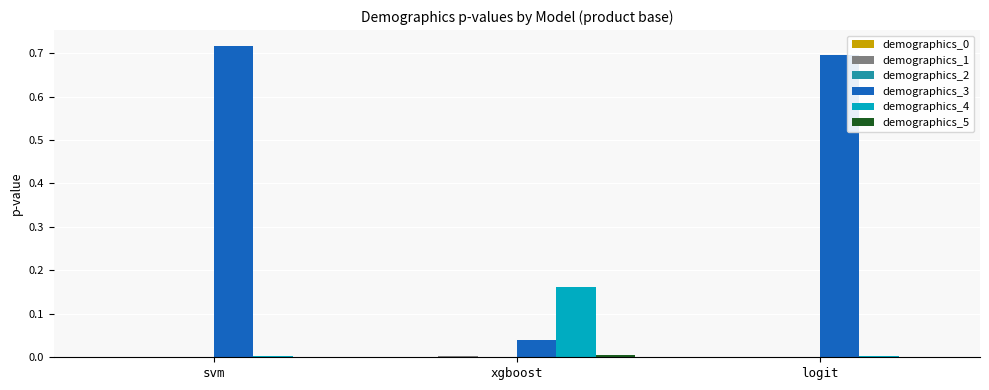

Which series has the largest total across all categories?

demographics_3